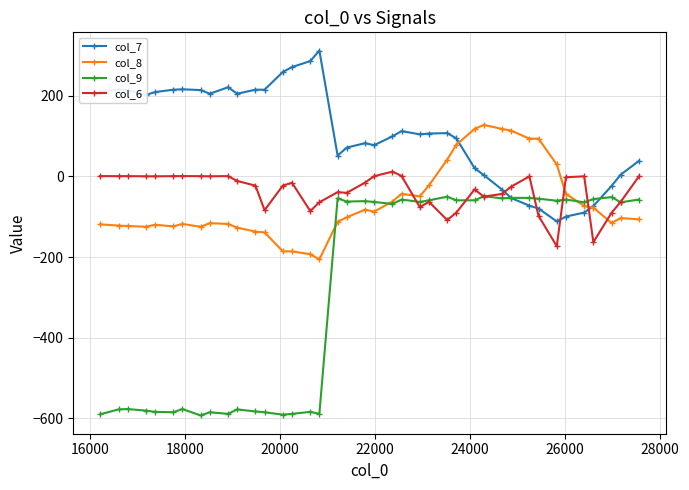

Which series has the largest total across all categories?

col_7